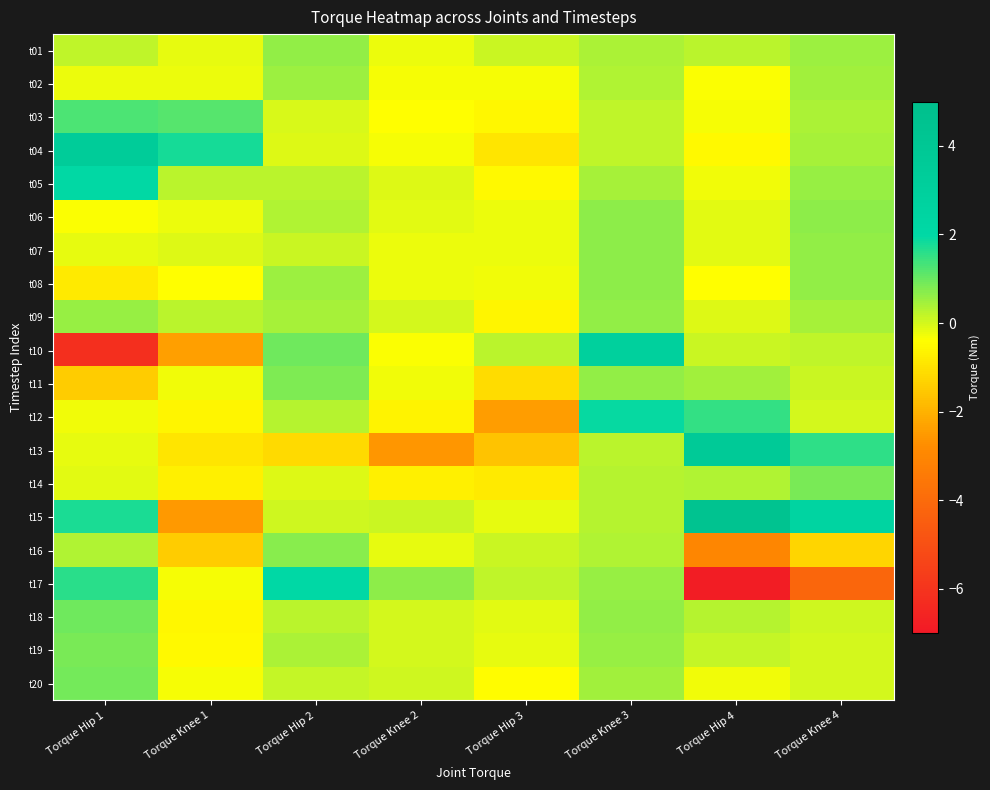

How many categories are shown in the chart?

8